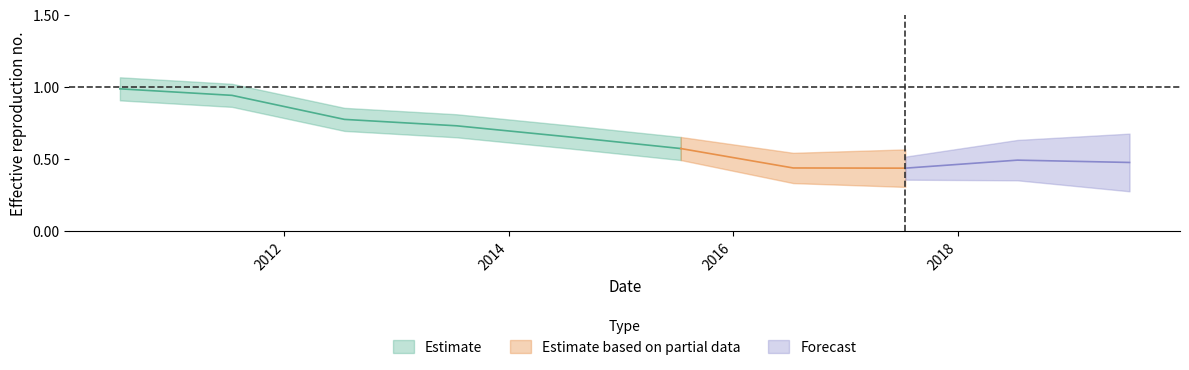

Does the chart display data point markers on the line(s)?

No